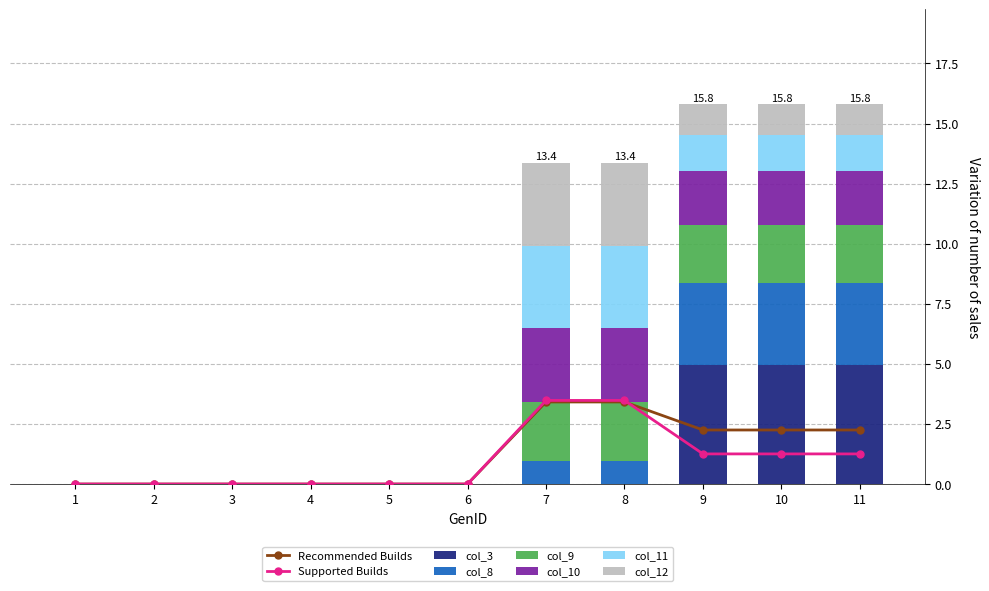

List the labels in order of col_10 value, smallest first.

1, 2, 3, 4, 5, 6, 9, 10, 11, 7, 8